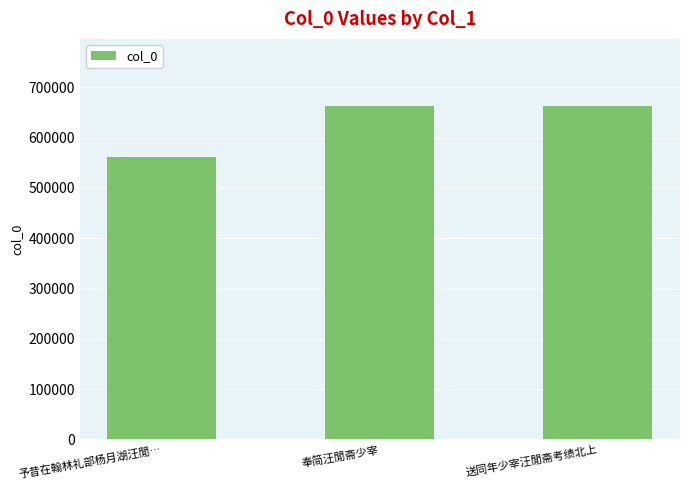

What is the maximum value shown in the chart?

663457